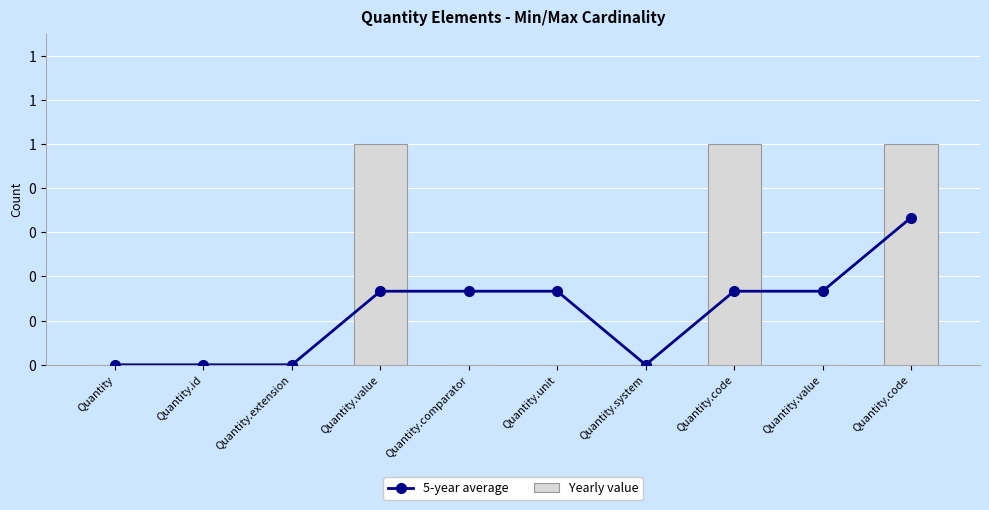

What is the label of the 9th bar from the right?

Quantity.id